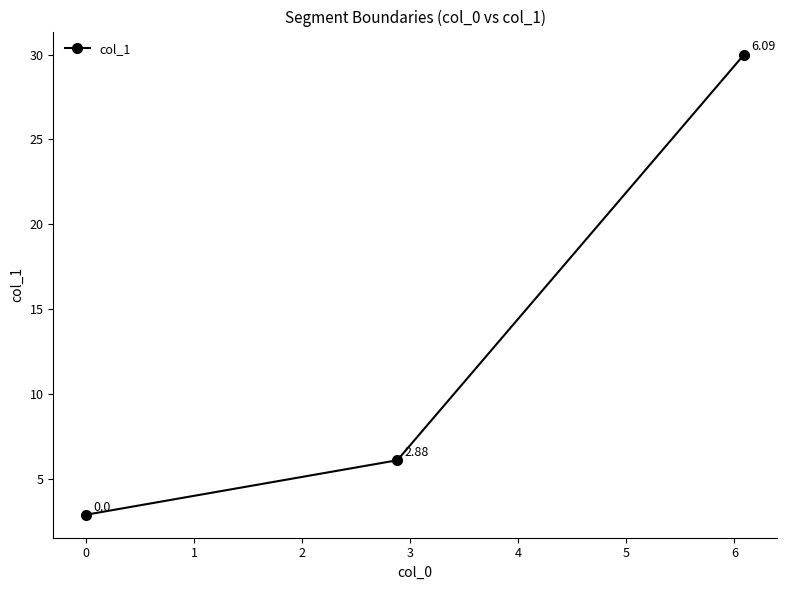

What is the difference between the maximum and minimum values?

27.1